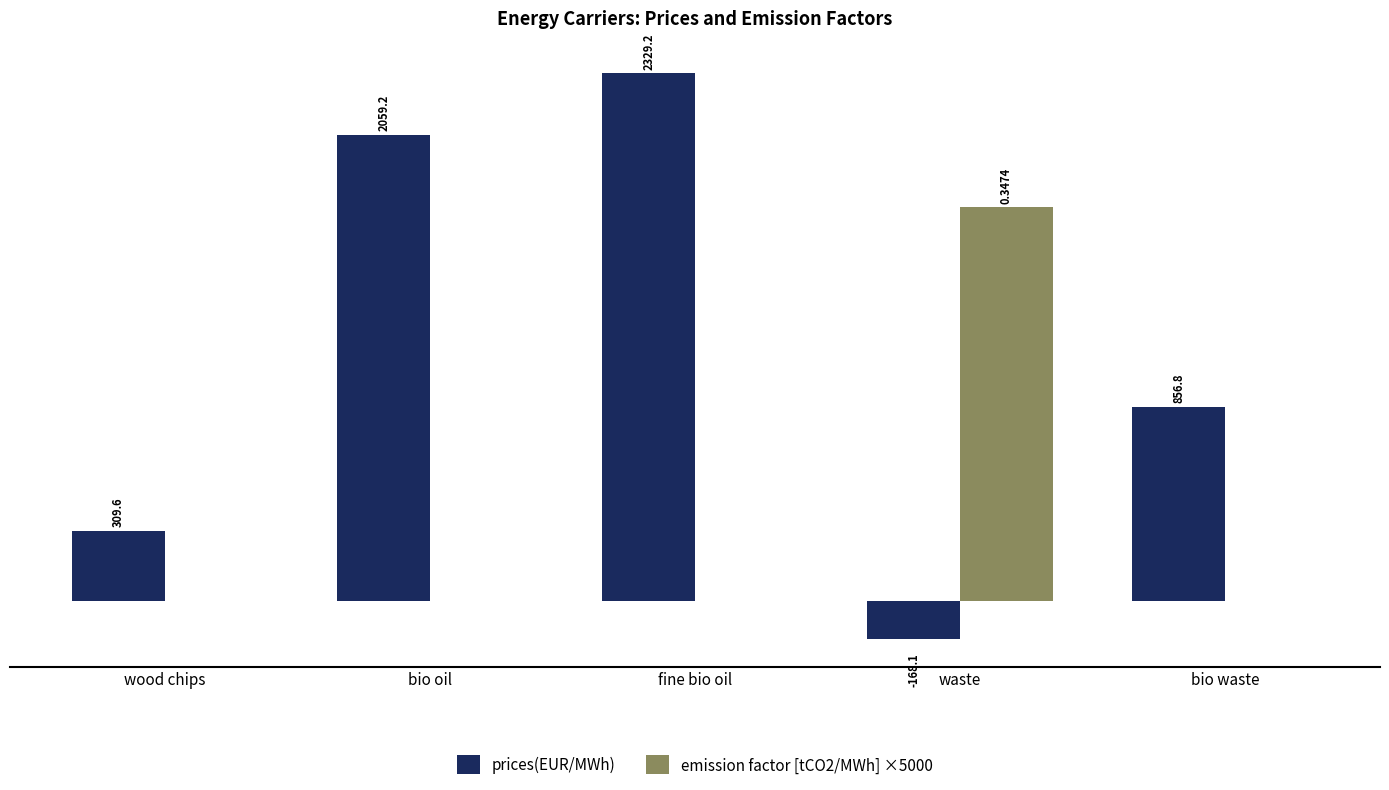

Is the value of prices(EUR/MWh) at waste greater than the value of emission factor [tCO2/MWh] ×5000 at bio oil?

No